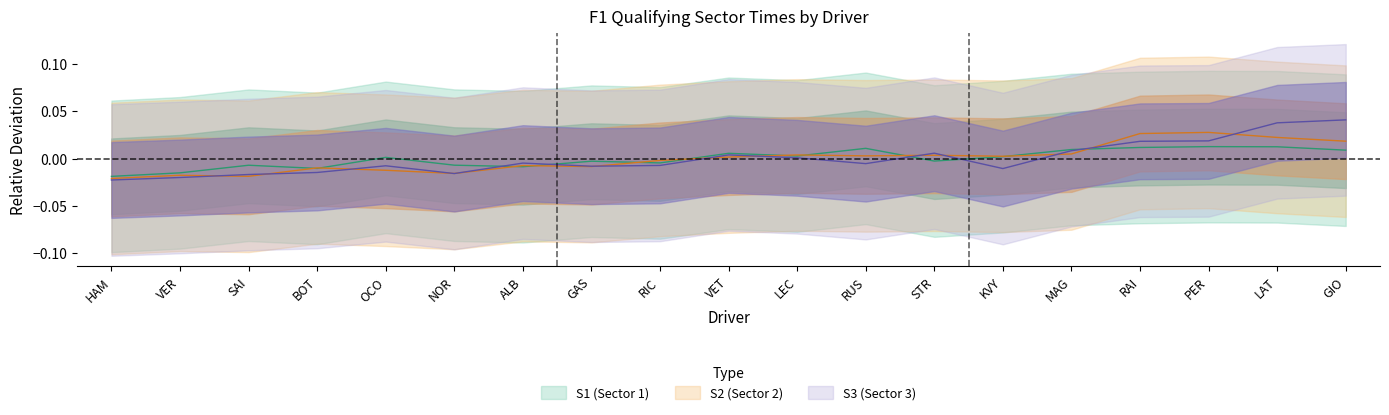

How many times do S3 and S1 cross each other?

5